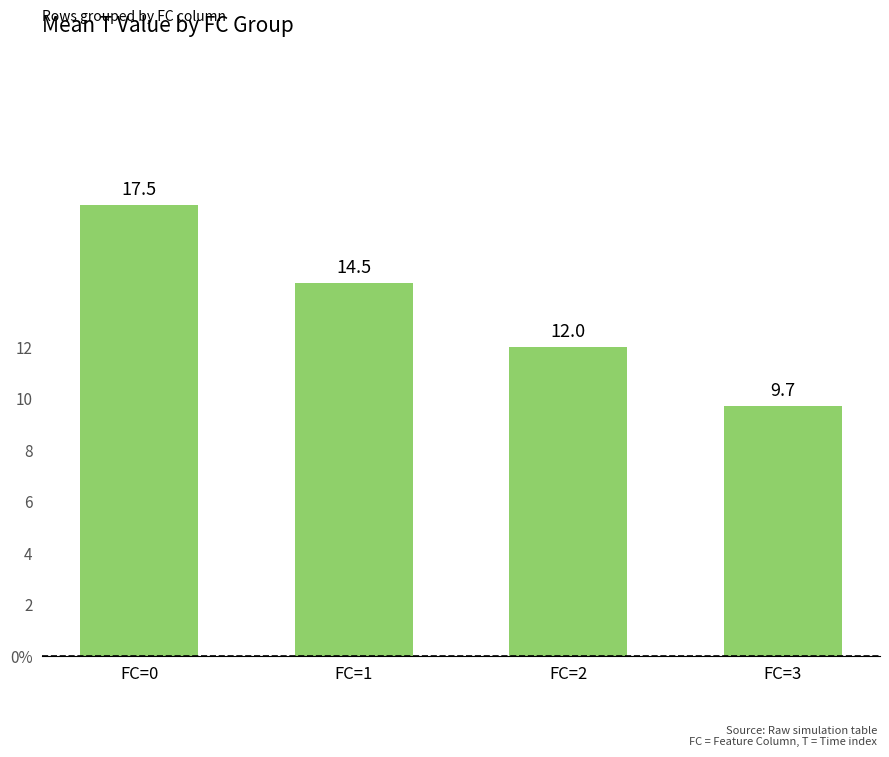

Does the chart contain any negative values?

No